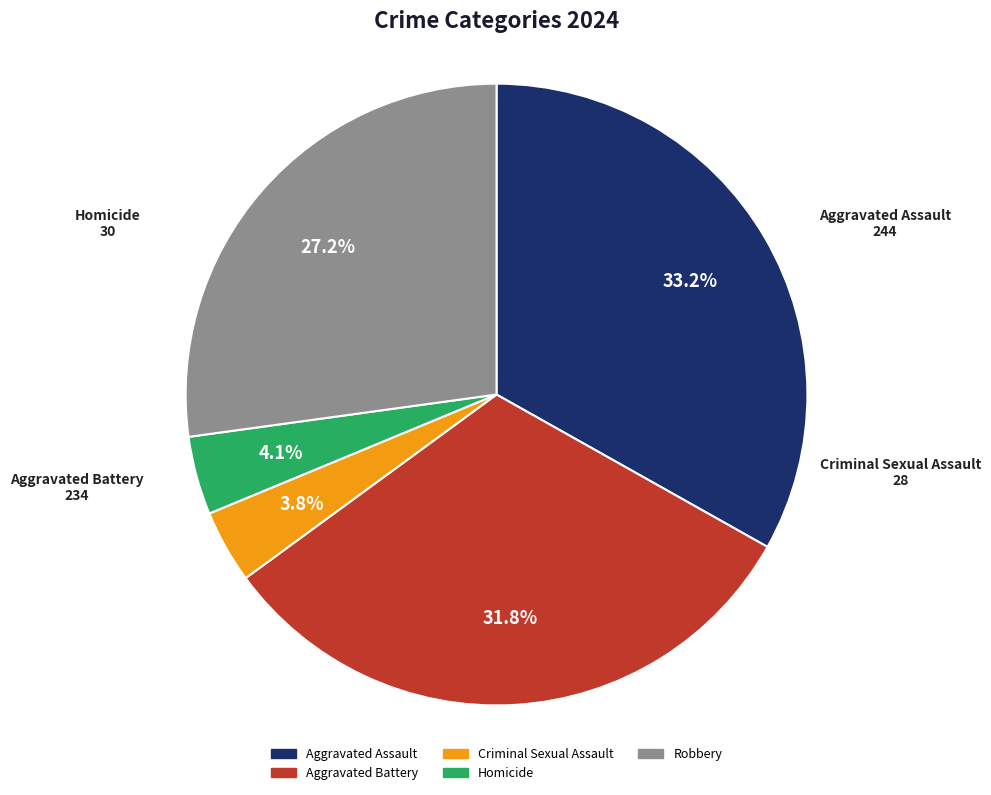

Does Robbery represent more than half of the total?

No